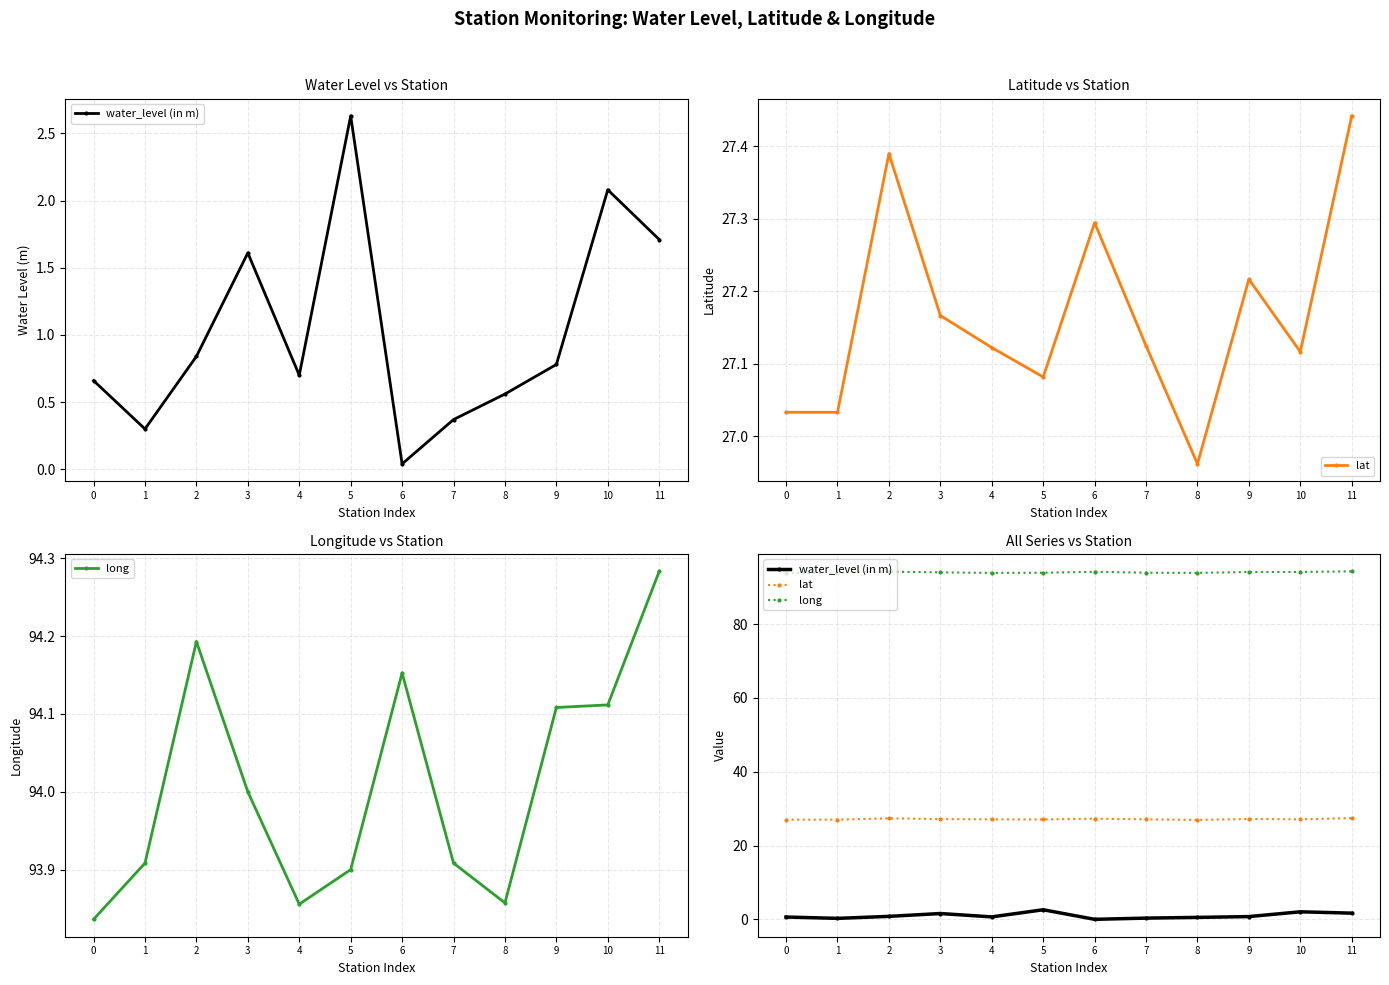

Reading left to right, list all the values displayed in this chart.

water_level (in m): 0.7	0.3	0.8	1.6	0.7	2.6	0.0	0.4	0.6	0.8	2.1	1.7
lat: 27.0	27.0	27.4	27.2	27.1	27.1	27.3	27.1	27.0	27.2	27.1	27.4
long: 93.8	93.9	94.2	94.0	93.9	93.9	94.2	93.9	93.9	94.1	94.1	94.3